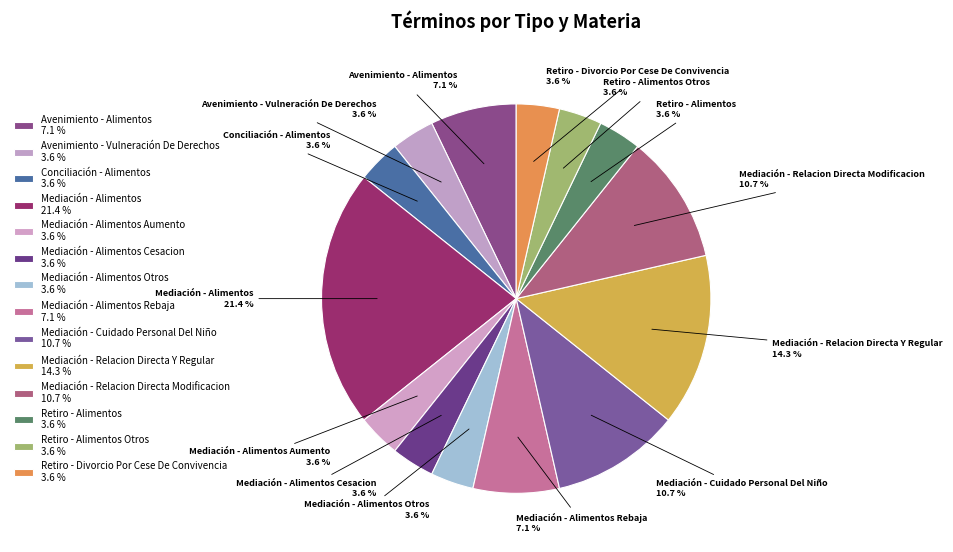

Approximately how many times larger is the value at Mediación - Cuidado Personal Del Niño 10.7 % compared to Avenimiento - Vulneración De Derechos 3.6 %?

3.0